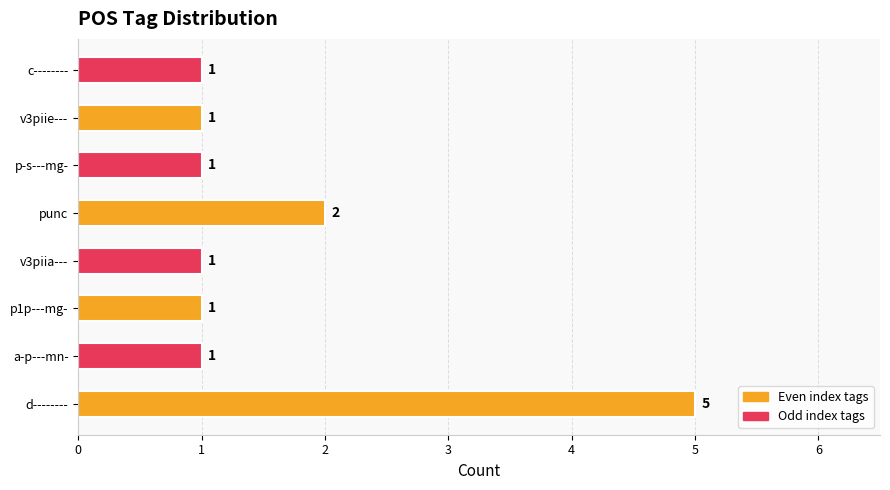

What is the difference between the maximum and second lowest values?

4